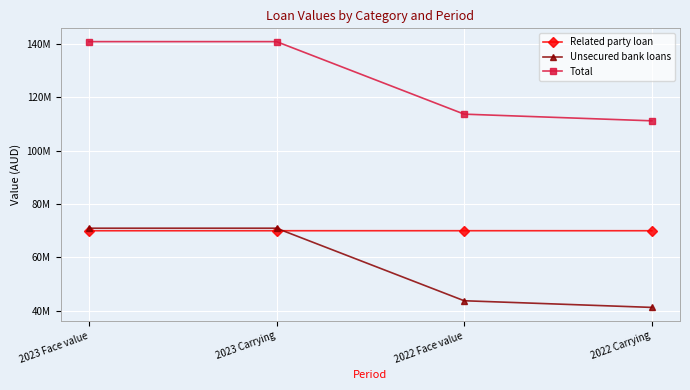

True or false: Total has more than 2 points higher than both neighbors.

False